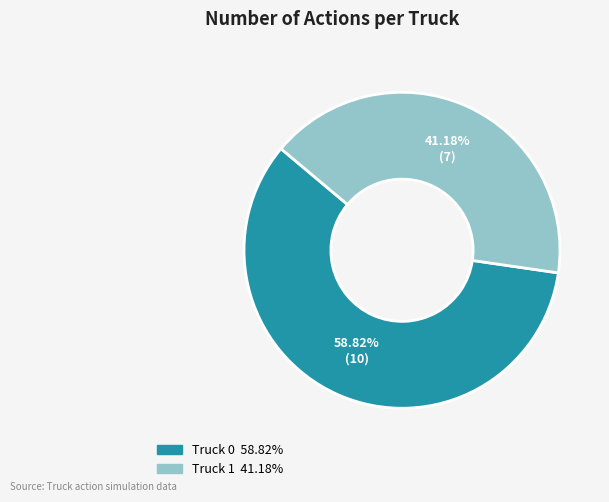

To the nearest percent, what is the difference between the largest and smallest slice percentages?

18%